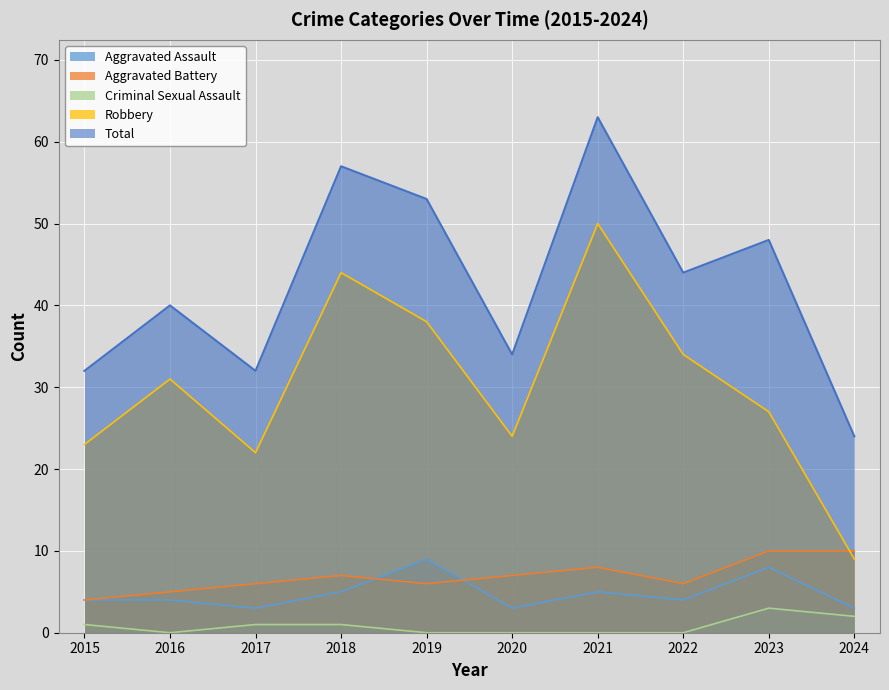

How many data points in Total are less than 44?

5